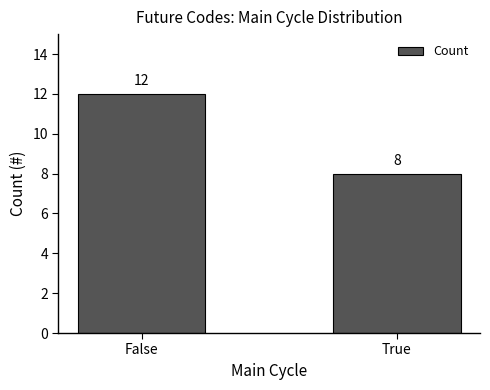

Reading left to right, list all the values displayed in this chart.

12	8